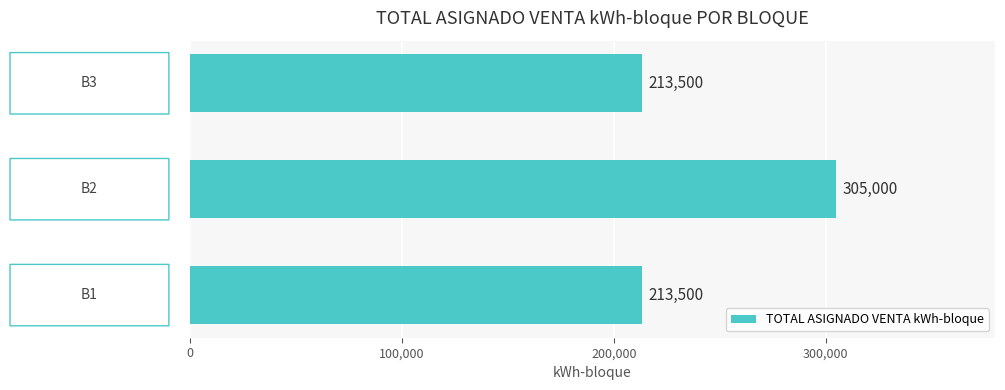

What is the average value?

244000